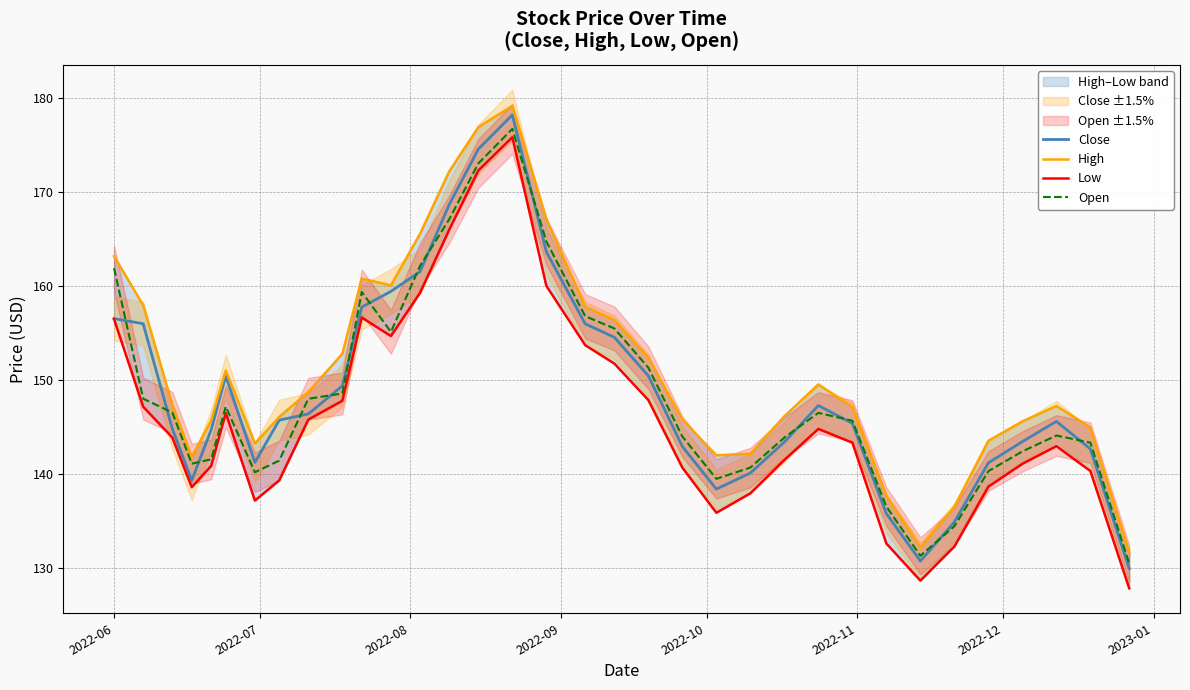

In Low, how many points are lower than both neighbors (excluding endpoints)?

5